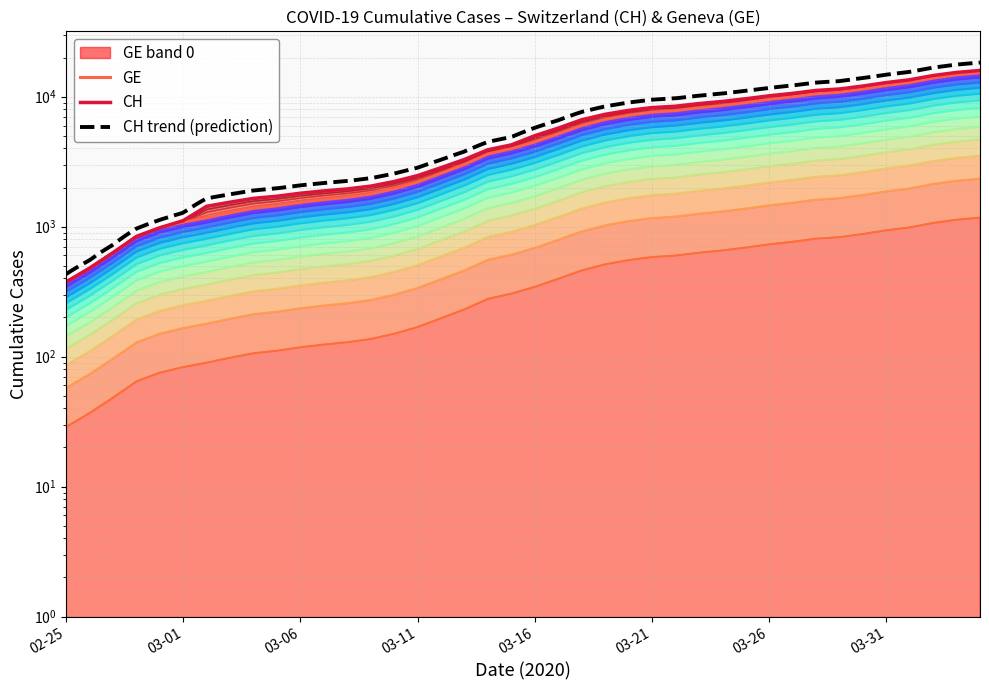

True or false: CH and GE cross at least once.

False